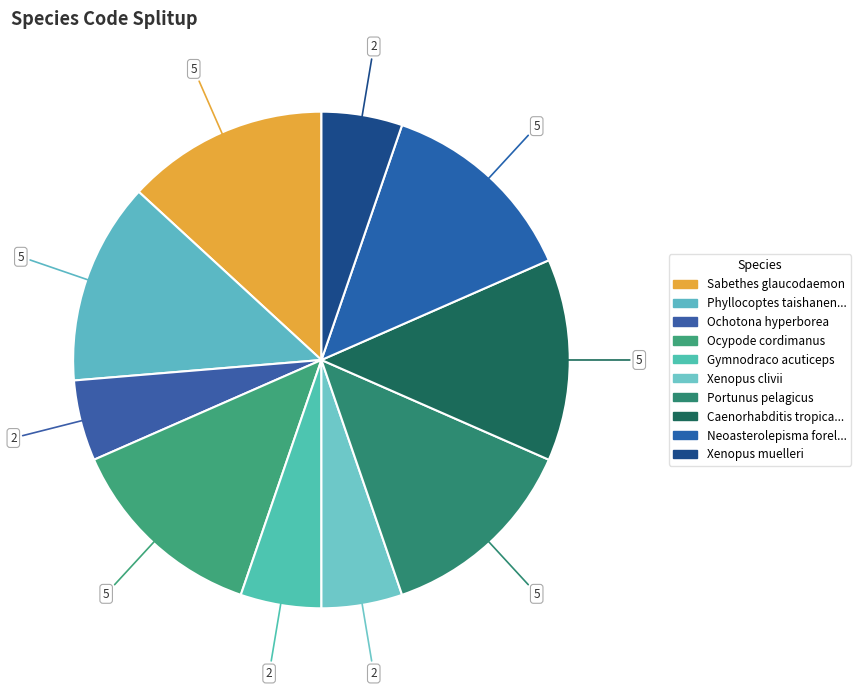

How many segments does this pie chart have?

10